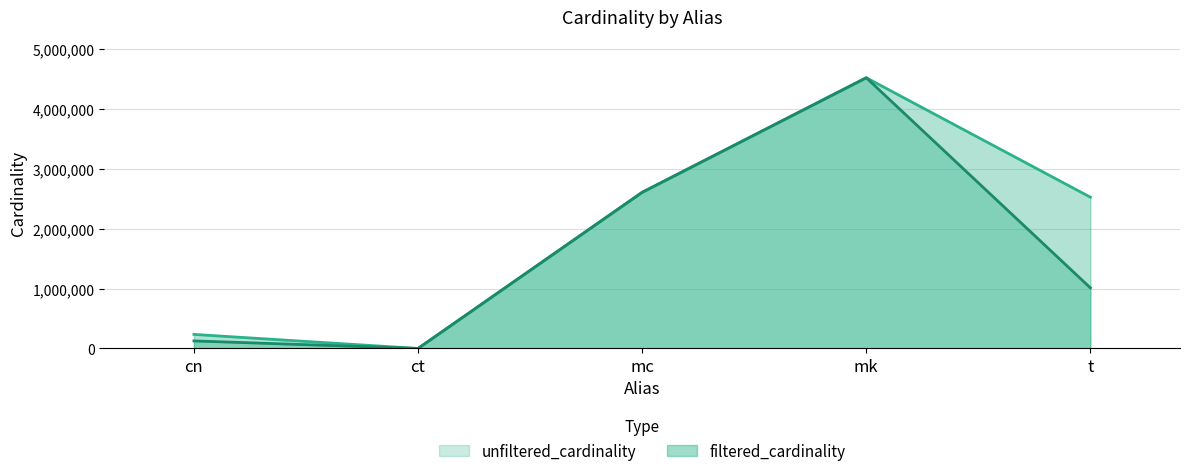

What is the value of the filtered_cardinality point at the 4th from the left?

4523930